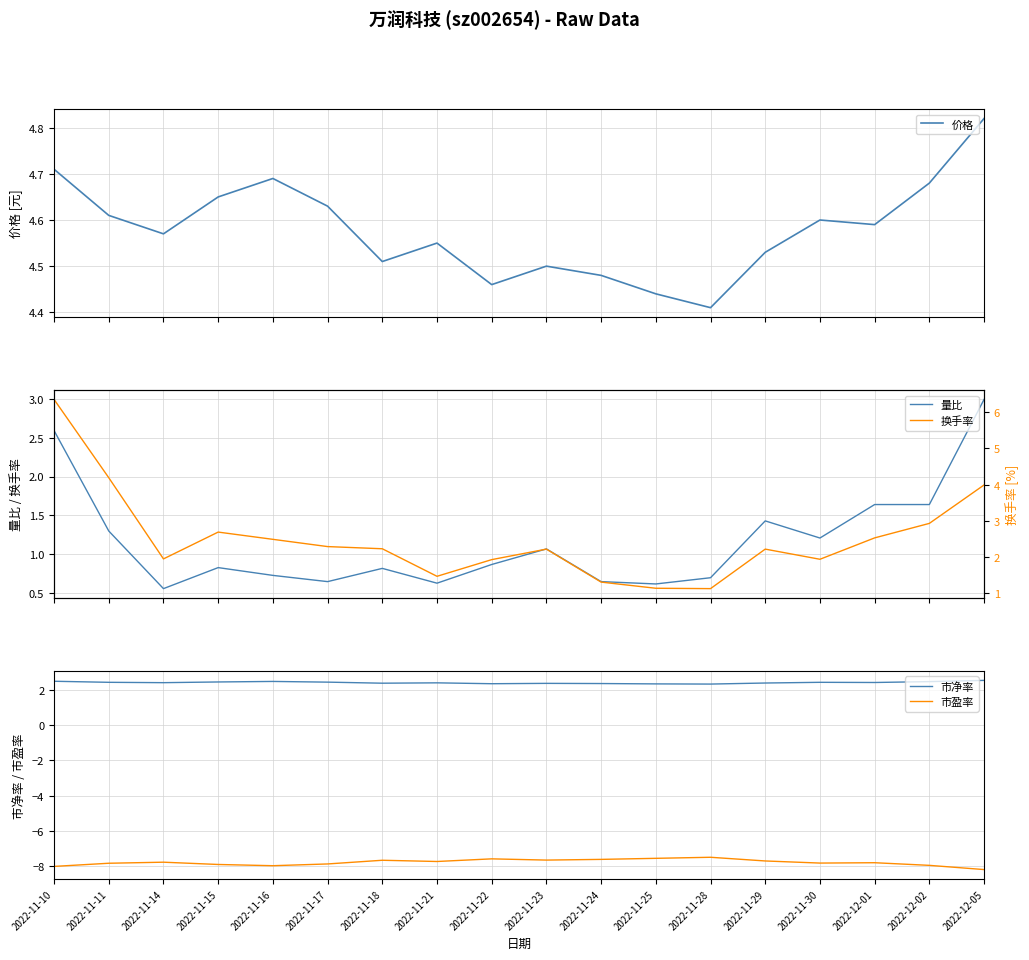

What is the label of the 3rd point from the right?

2022-12-01